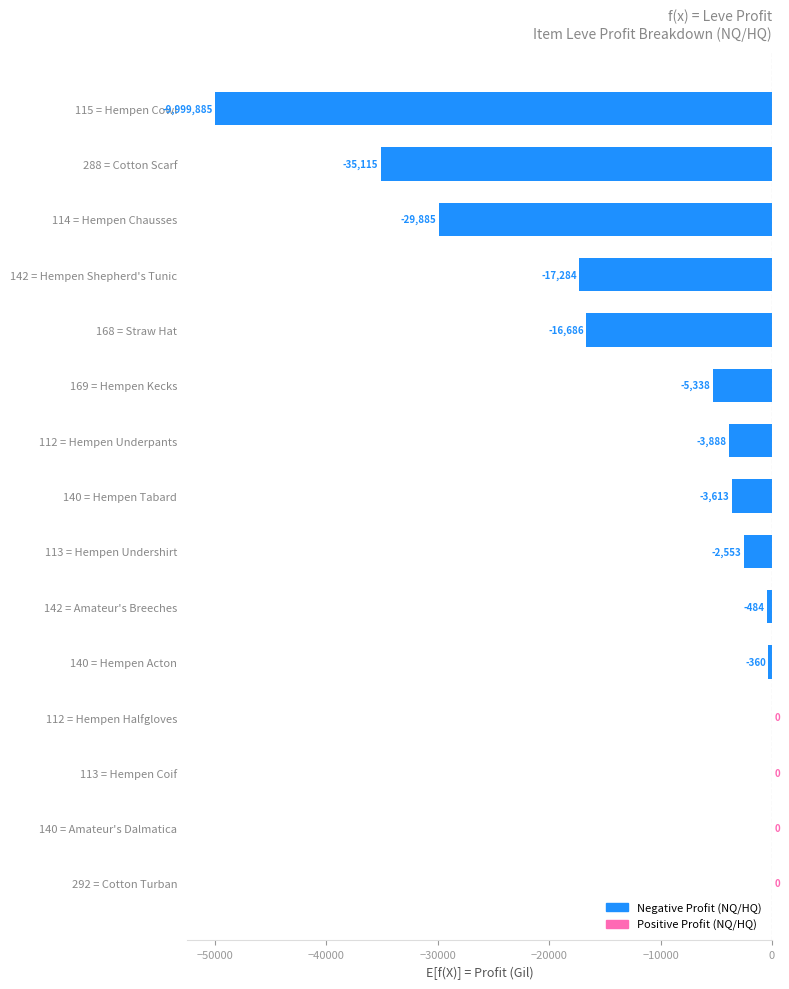

What is the change in value from 114 = Hempen Chausses to 112 = Hempen Underpants?

+25997